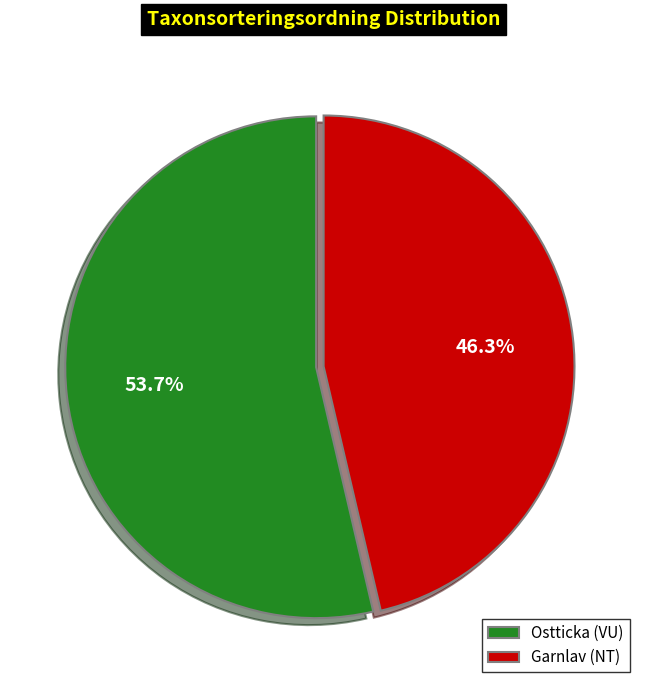

Does Ostticka (VU) represent more than half of the total?

Yes